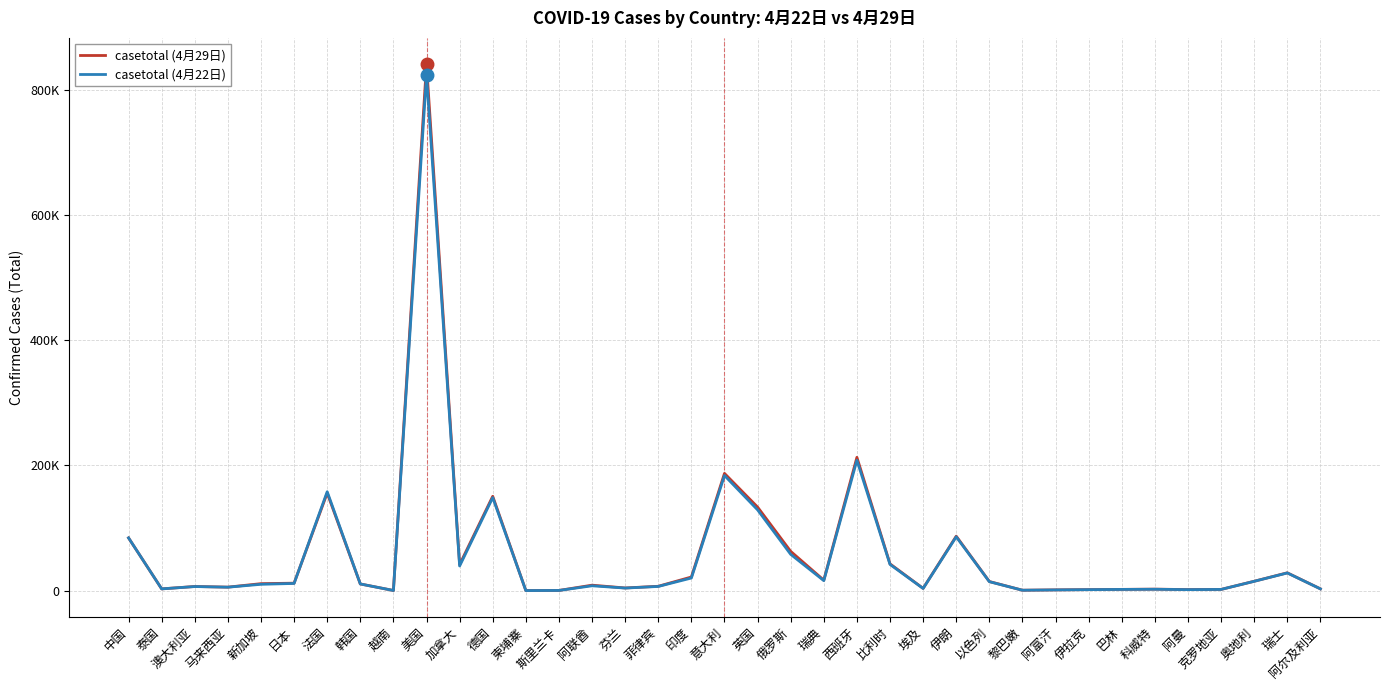

At which category is the sum across all series the highest?

美国